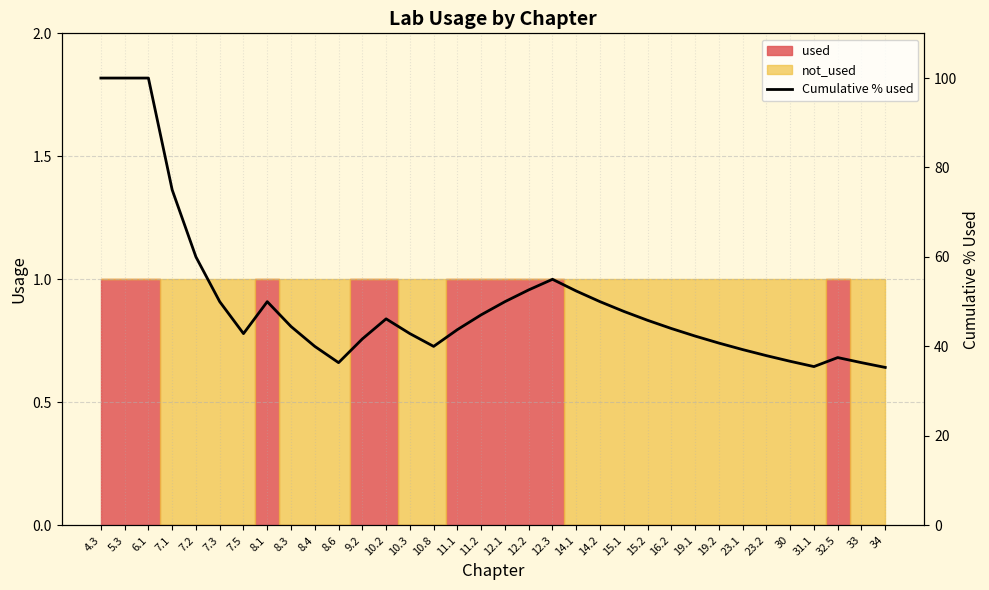

How many interior local valleys (lower than both neighbors) does the data have?

4